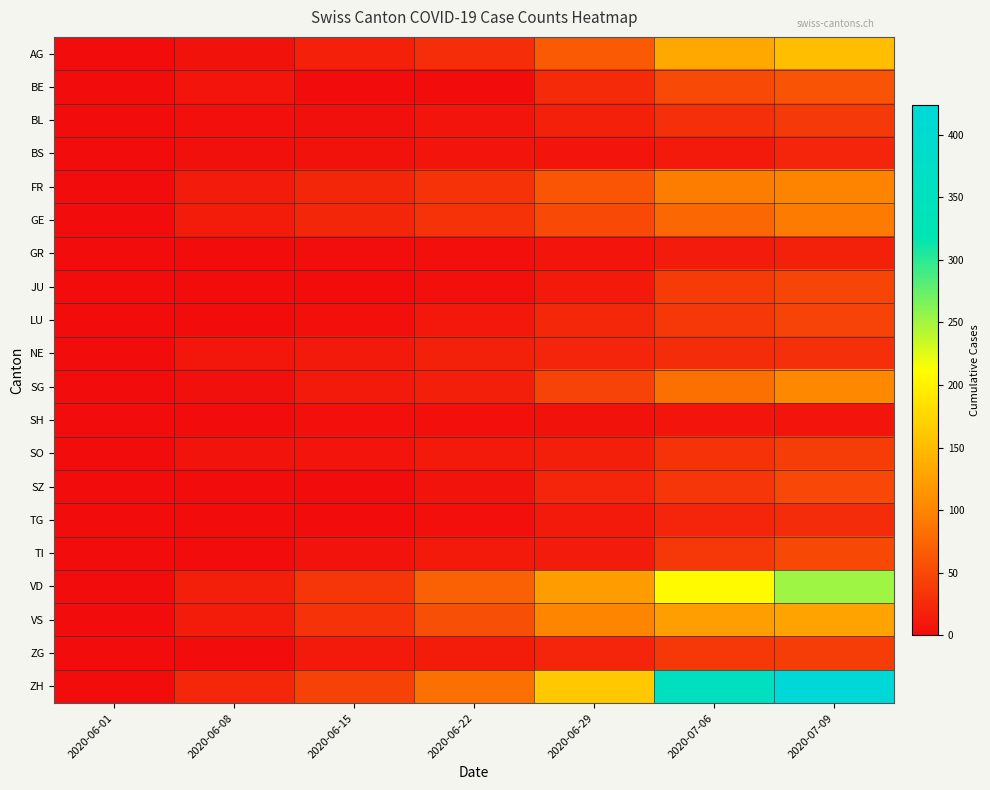

At how many categories does at least one series exceed 241?

2